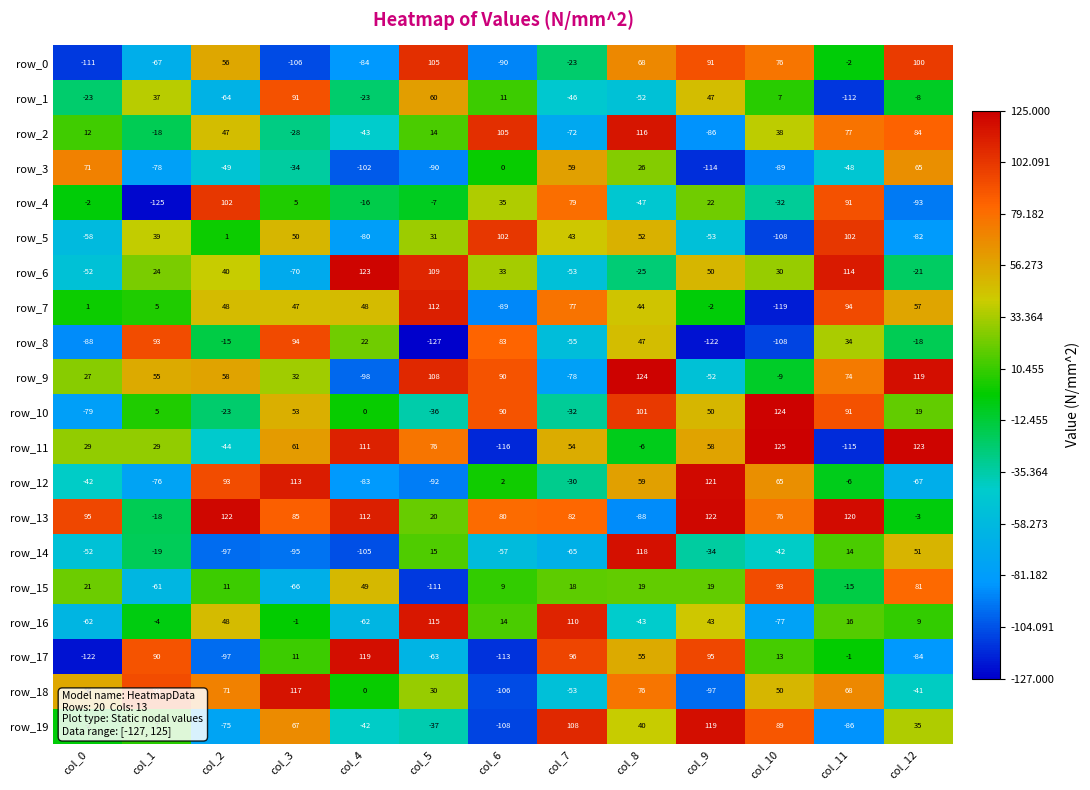

What is the difference between the row_16 values at col_1 and col_12?

13